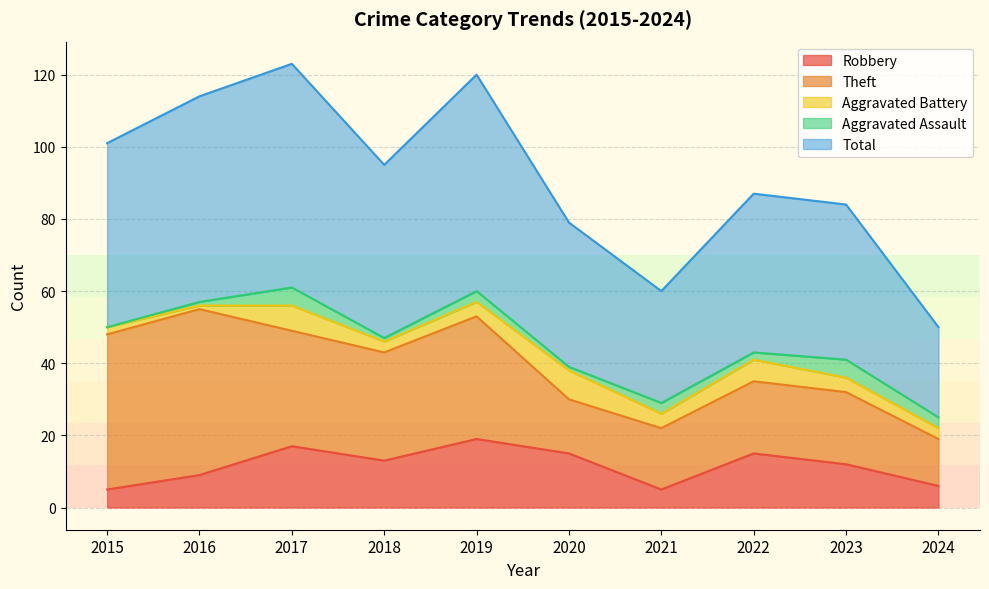

Reading left to right, transcribe all the data shown in this chart.

Robbery: 5	9	17	13	19	15	5	15	12	6
Theft: 43	46	32	30	34	15	17	20	20	13
Aggravated Battery: 2	1	7	3	4	8	4	6	4	3
Aggravated Assault: 0	1	5	1	3	1	3	2	5	3
Total: 51	57	62	48	60	40	31	44	43	25